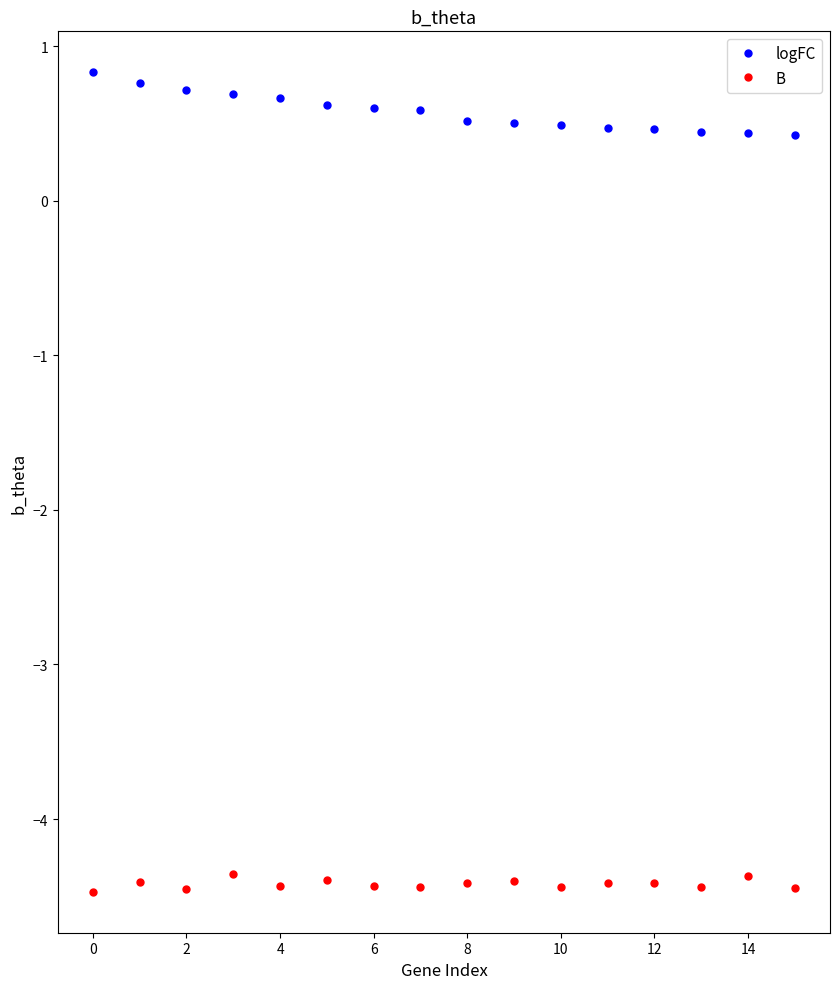

What is the sum of all logFC values?

9.2